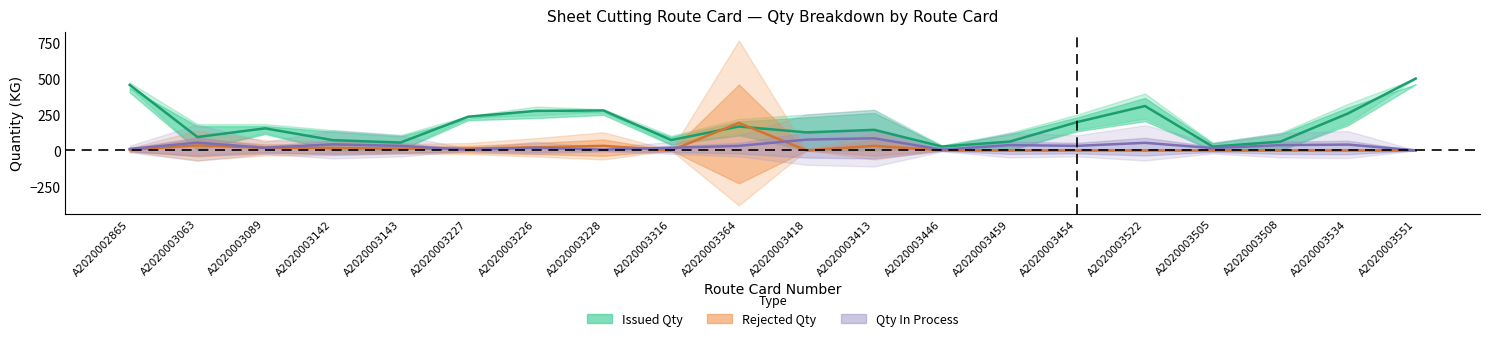

What is the total value across all series at A2020003228?

36.9